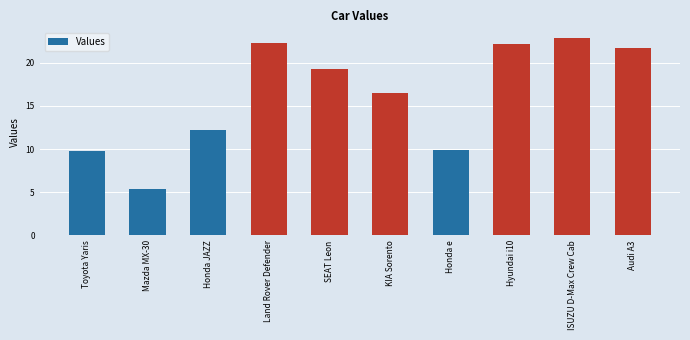

What value does the data have at Honda e?

9.9